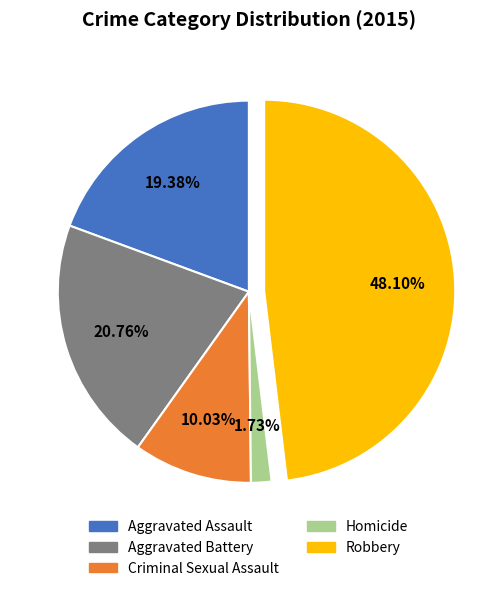

To the nearest percent, what is the difference between the Aggravated Battery and Robbery slice percentages?

27%